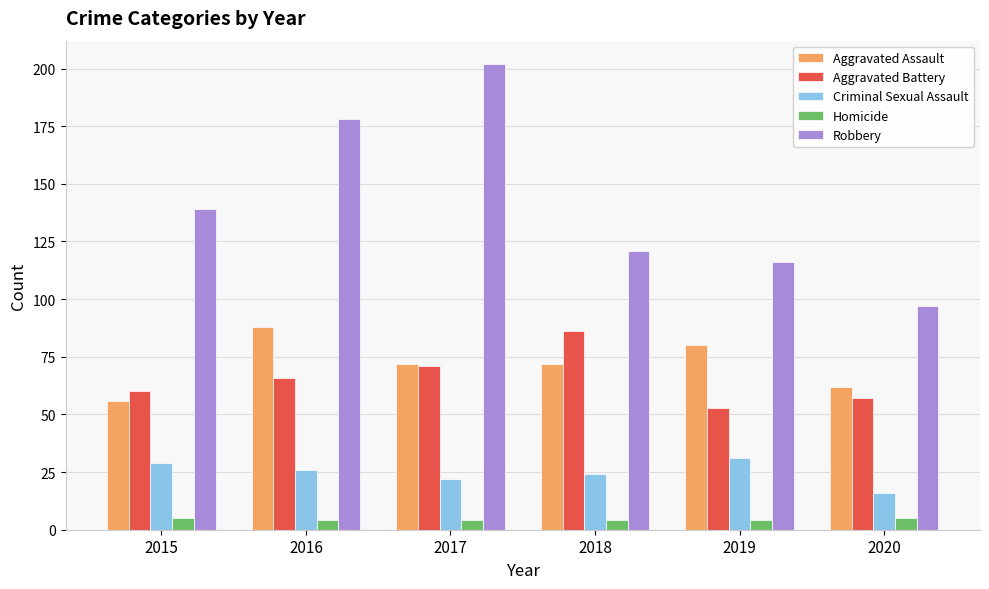

What is the value of the Aggravated Battery bar at the 3rd from the left?

71